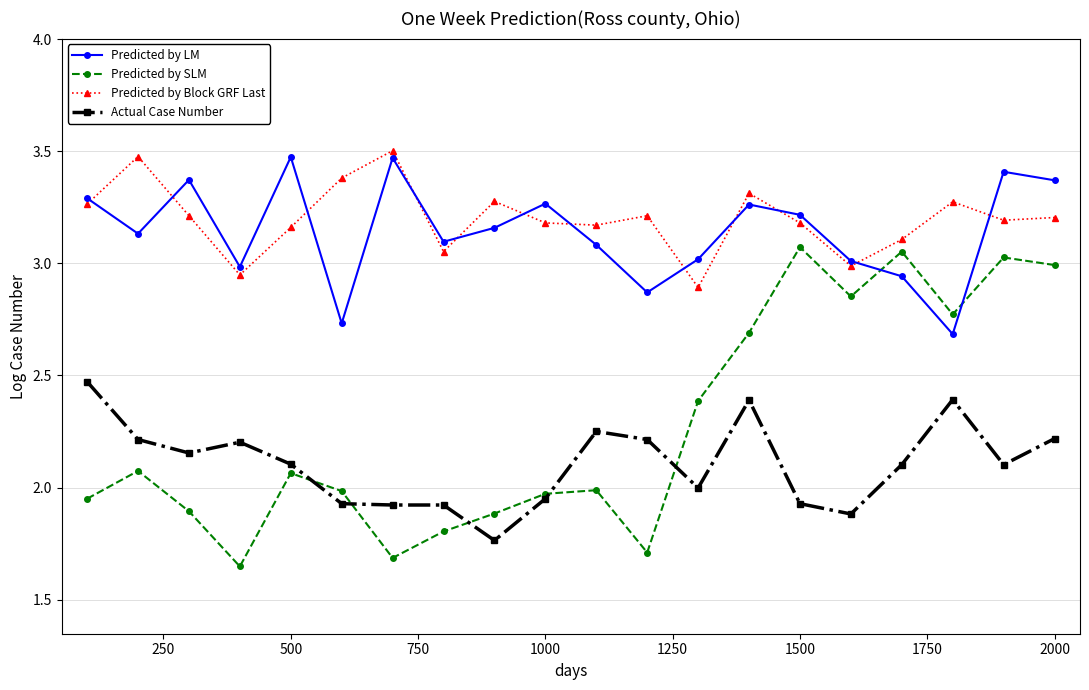

Which series has the widest spread of values?

Predicted by SLM